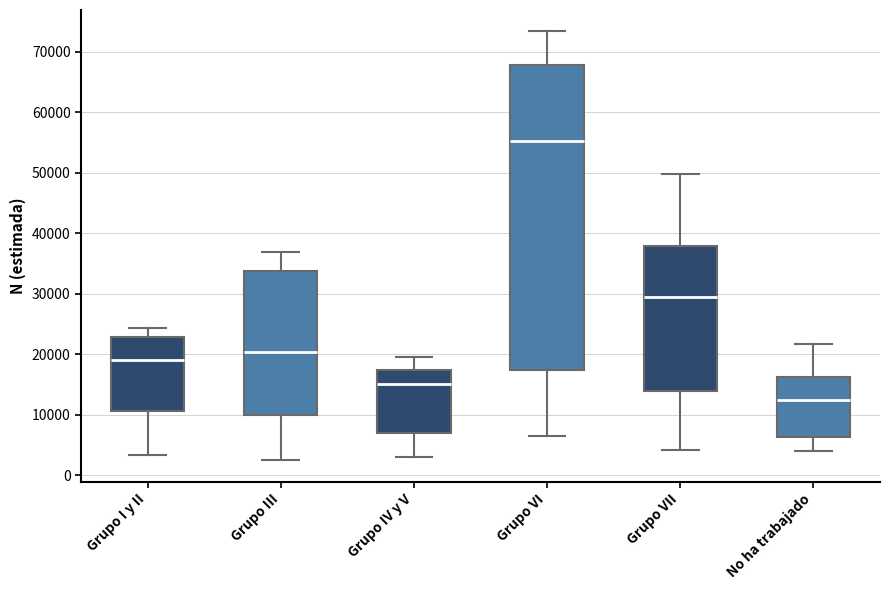

Reading left to right, read every box against the y-axis: the position of its median line, the range the box covers, and the ends of its whiskers. The values are not printed on the chart, so give them approximately, as read against the axis.

Grupo I y II: median 19000, box 11000 to 23000, whiskers 3000 to 24000
Grupo III: median 20000, box 10000 to 34000, whiskers 2000 to 37000
Grupo IV y V: median 15000, box 7000 to 17000, whiskers 3000 to 20000
Grupo VI: median 55000, box 17000 to 68000, whiskers 6000 to 73000
Grupo VII: median 29000, box 14000 to 38000, whiskers 4000 to 50000
No ha trabajado: median 12000, box 6000 to 16000, whiskers 4000 to 22000